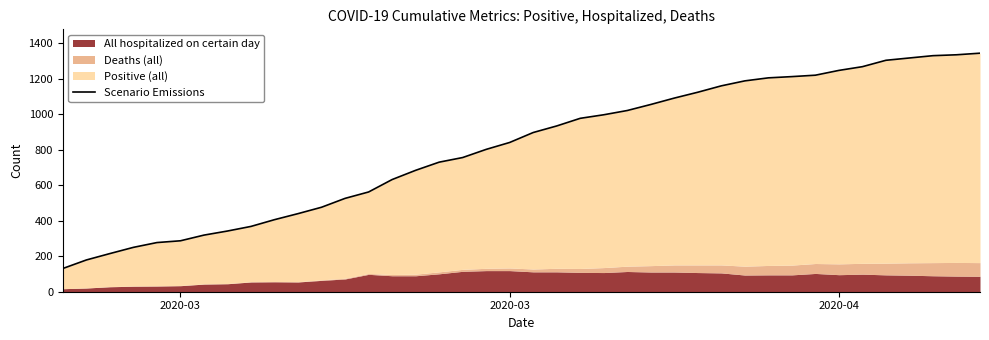

How many data points are above 897?

19